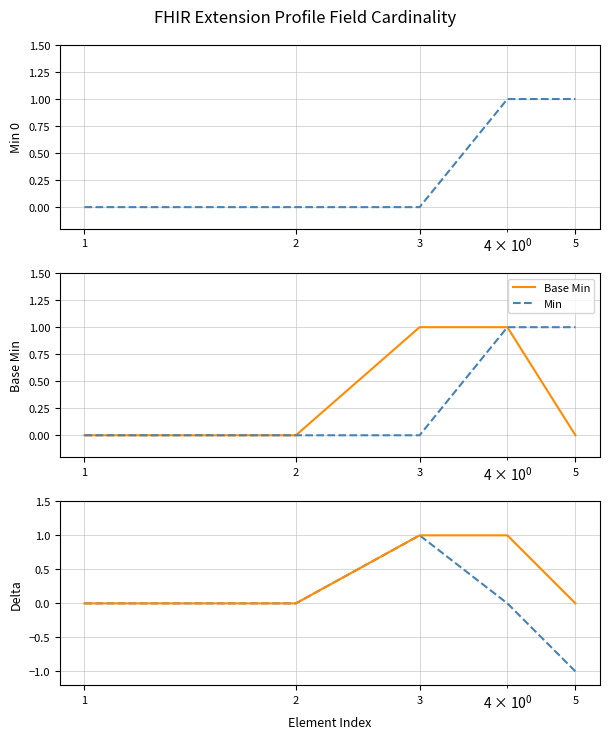

Does the chart have visible grid lines?

Yes